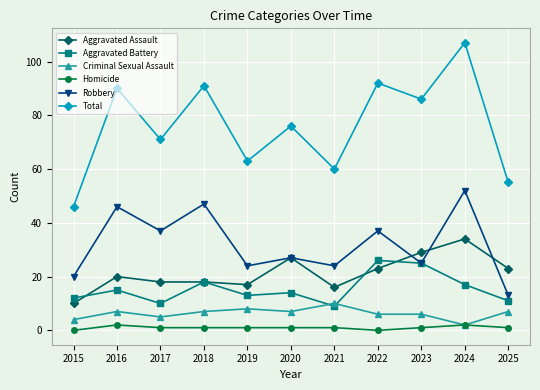

Which series has the widest spread of values?

Total